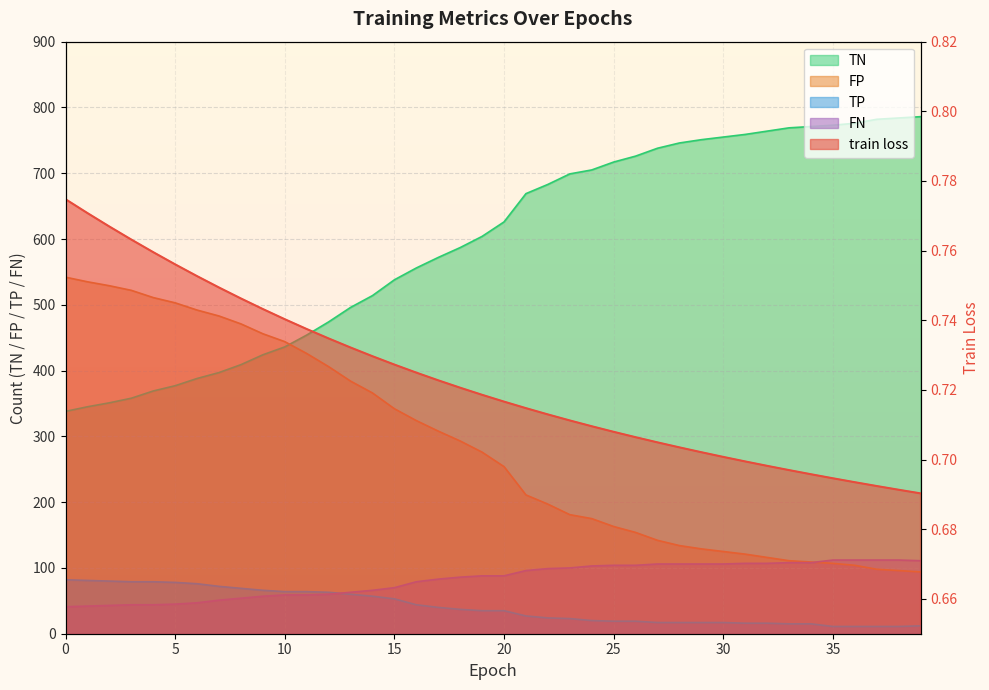

True or false: TP and TN intersect in this chart.

False